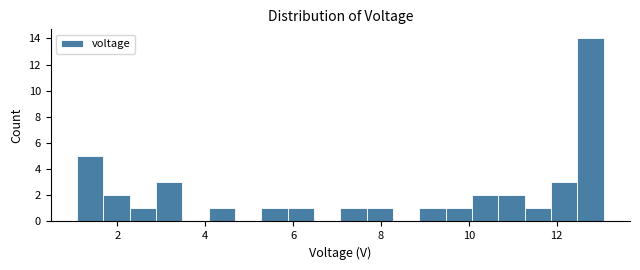

Around what value on the x-axis is the tallest bar? Give the approximate position of its centre, as read against the axis.

12.8